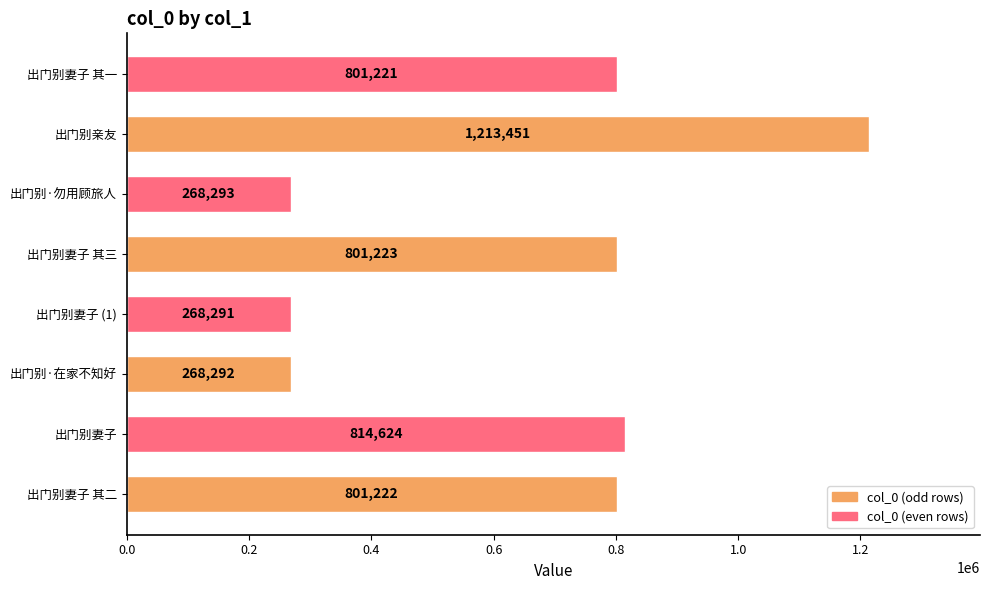

The value at 出门别妻子 is 814624. True or false?

True